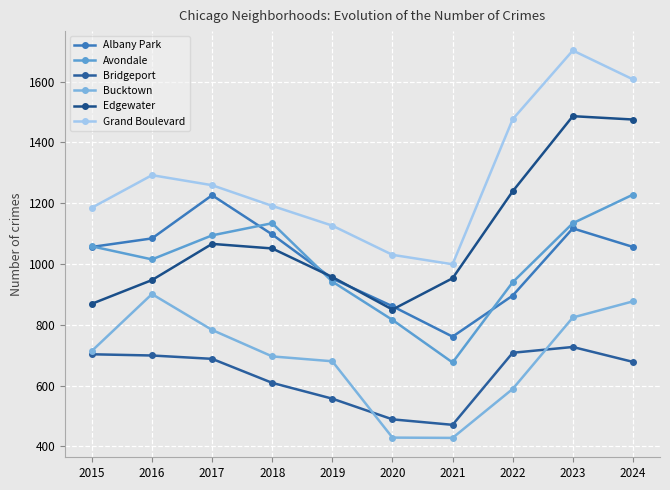

What are all the series names shown in the legend?

Albany Park, Avondale, Bridgeport, Bucktown, Edgewater, Grand Boulevard